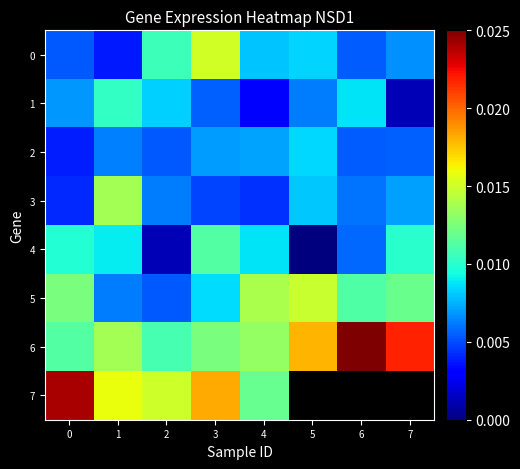

At which category is the sum across all series the highest?

3